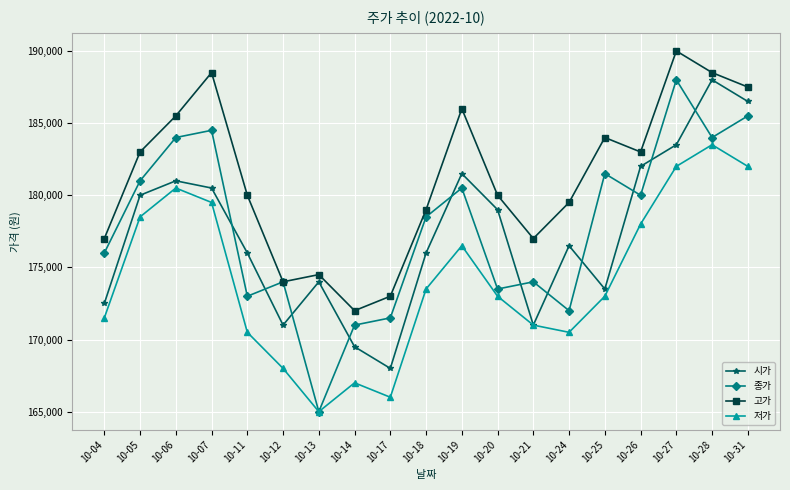

Is this an area chart (filled region under the line)?

No